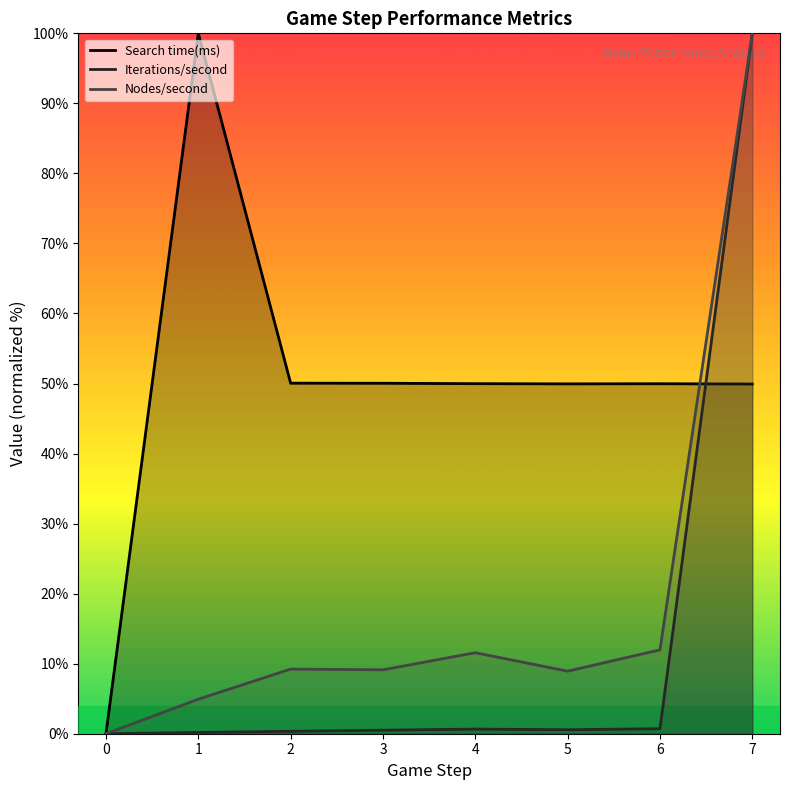

Reading left to right, transcribe all the data shown in this chart.

Search time(ms): 0.0	100.0	50.0	50.0	50.0	50.0	50.0	49.9
Iterations/second: 0.0	0.2	0.4	0.5	0.7	0.6	0.7	100.0
Nodes/second: 0.0	4.9	9.2	9.1	11.6	8.9	12.0	100.0